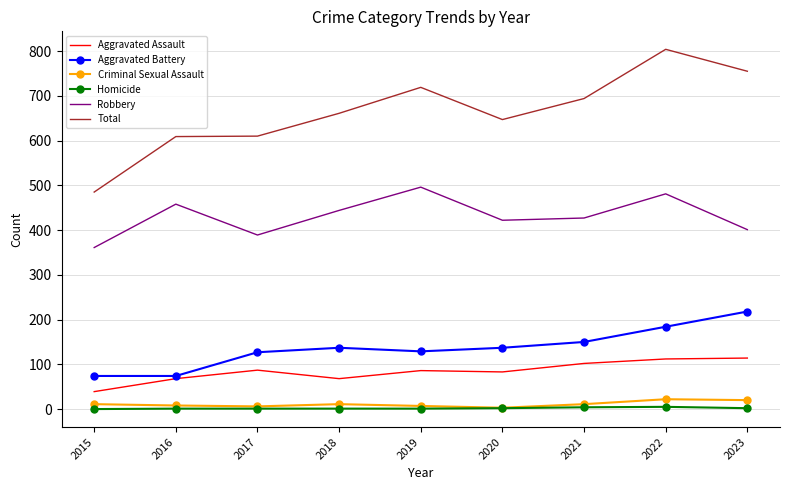

Is it true that Criminal Sexual Assault equals 6 at 2017?

True